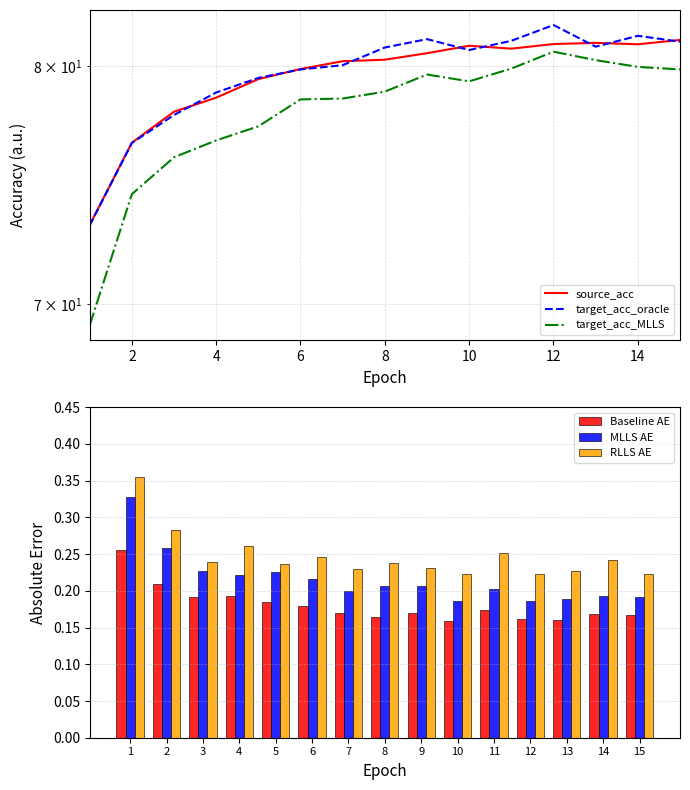

Is the value of RLLS AE at 12 greater than the value of Baseline AE at 2?

Yes